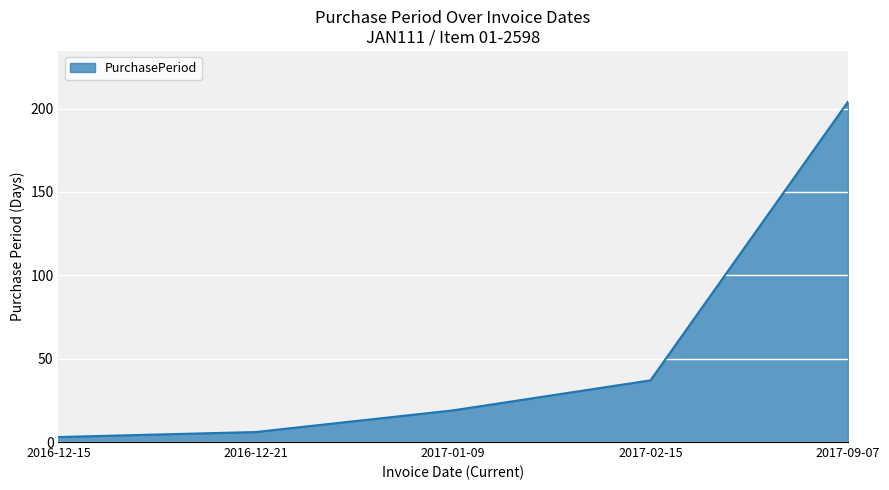

Count the number of data series in this chart.

1